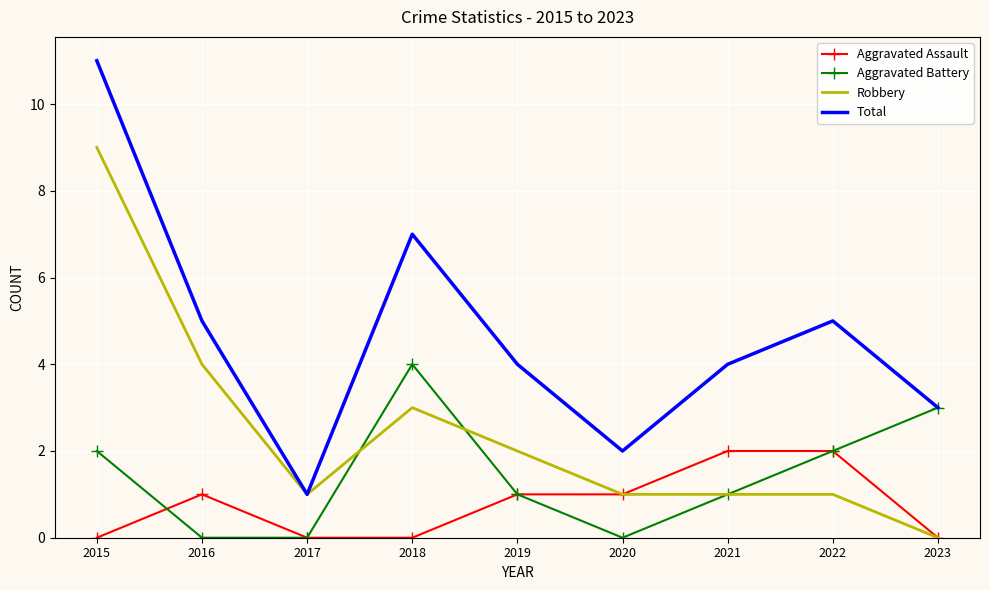

True or false: Total and Aggravated Assault cross at least once.

False